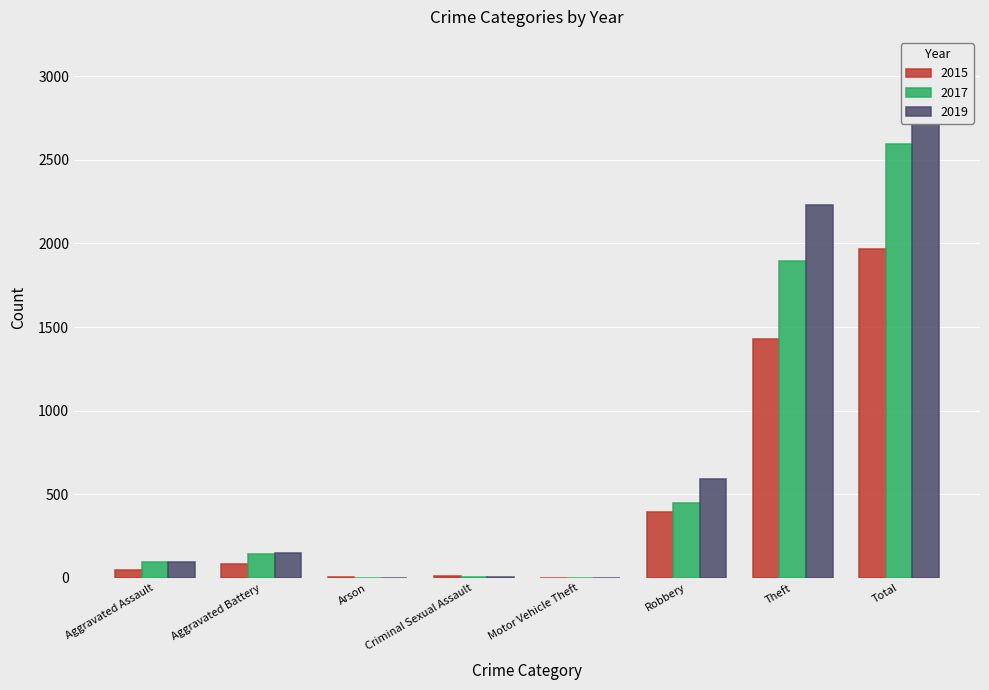

Read the 2015 value at Robbery.

395